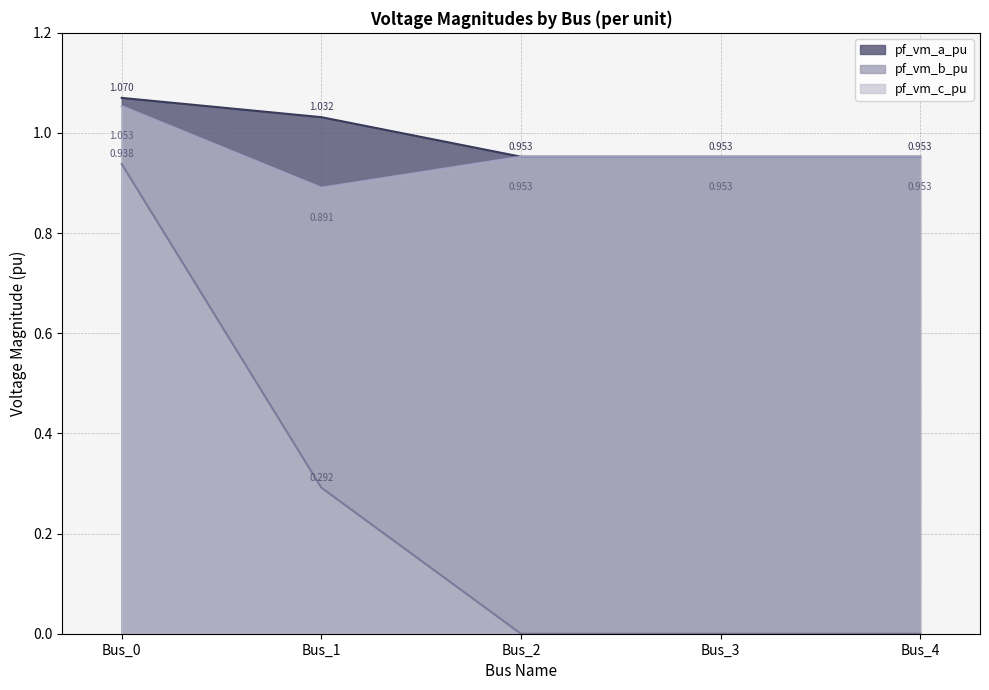

True or false: pf_vm_b_pu has a value of 0.0 at Bus_3.

True